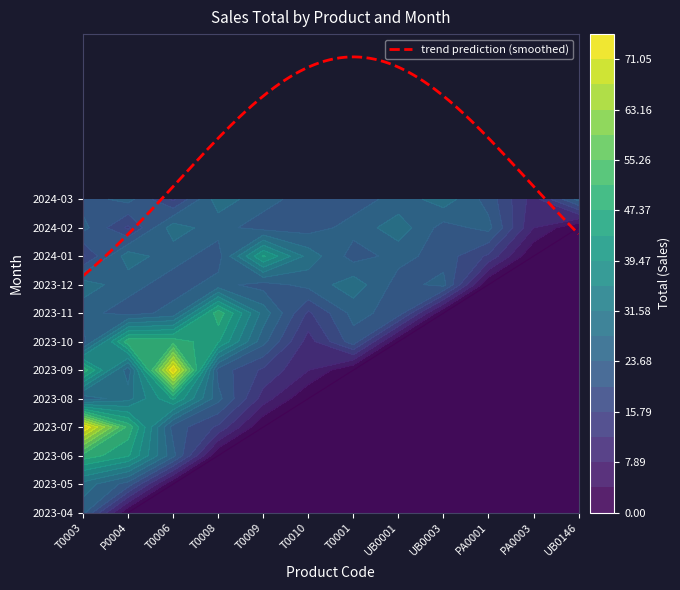

At which category is the sum across all series the highest?

T0003